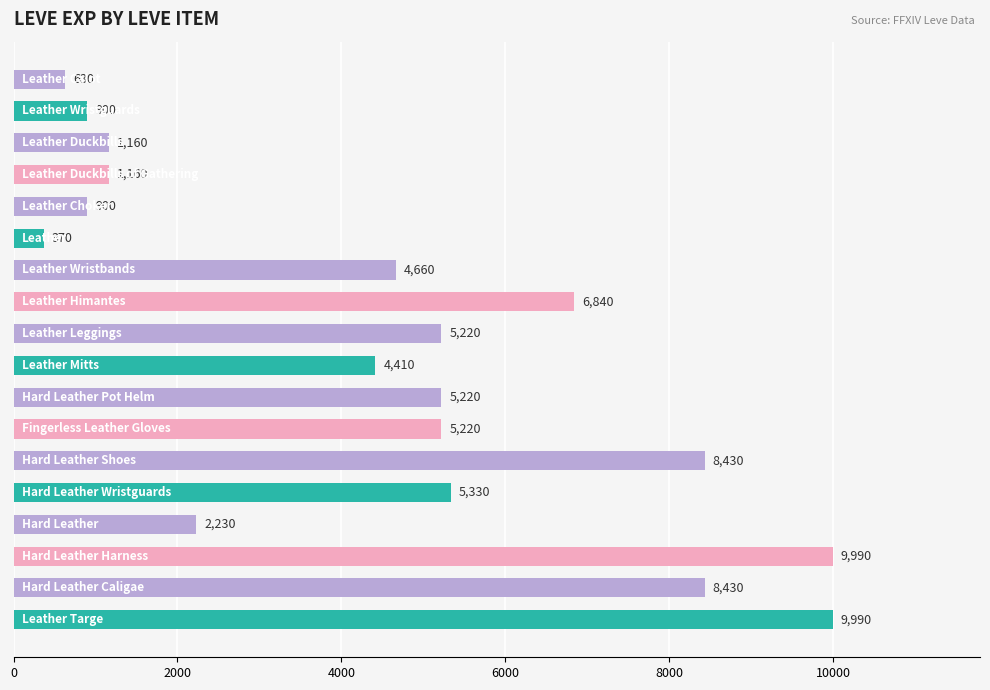

What is the maximum value shown in the chart?

9990